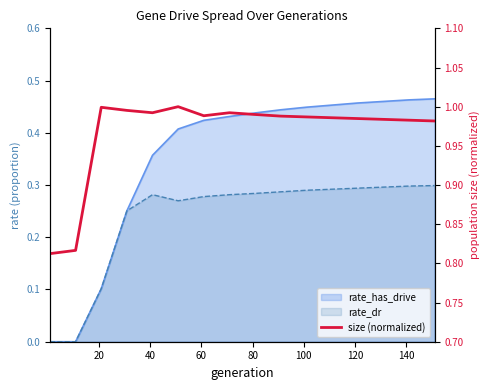

How many interior local valleys (lower than both neighbors) does the data have?

2